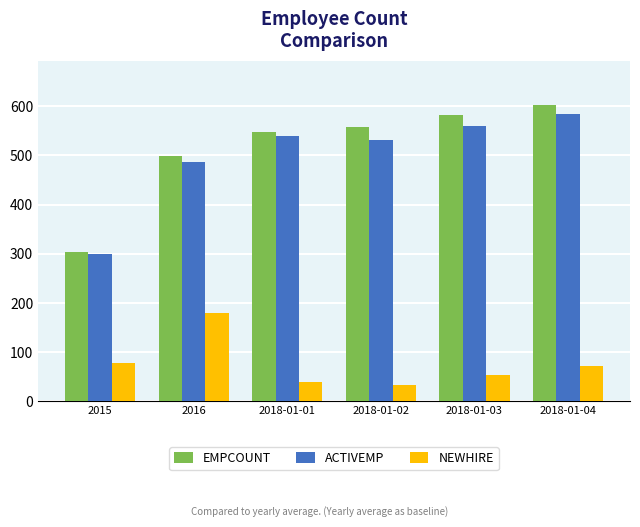

At which label is EMPCOUNT closest to 453?

2016